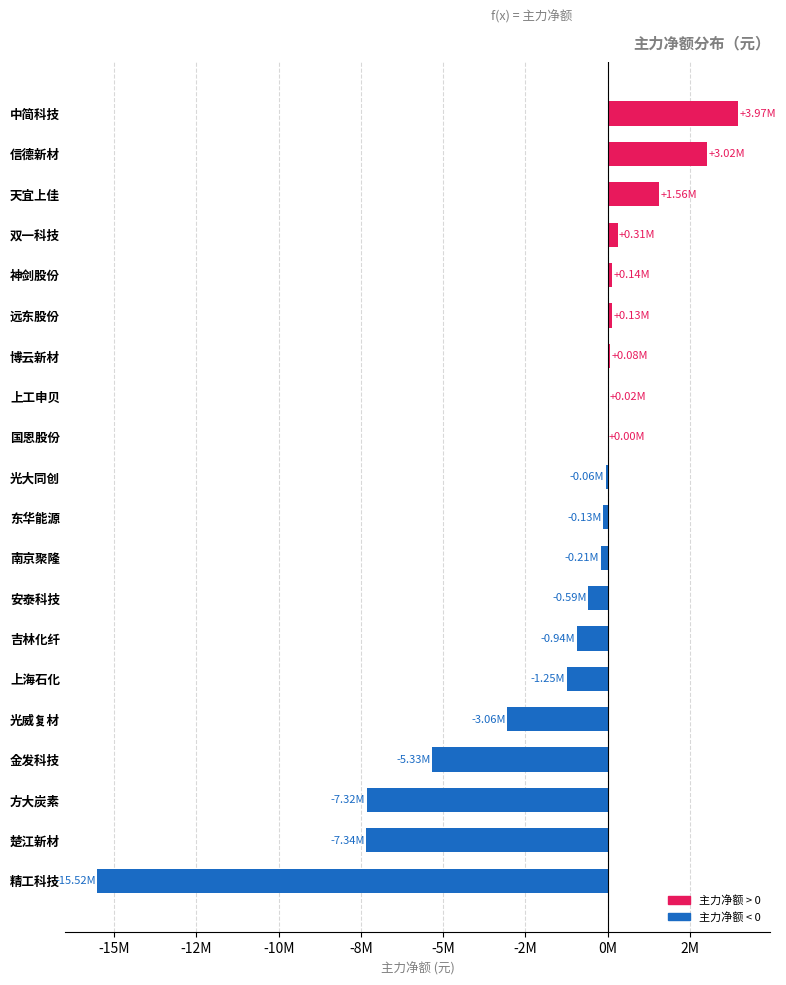

What is the greatest value displayed?

3970598